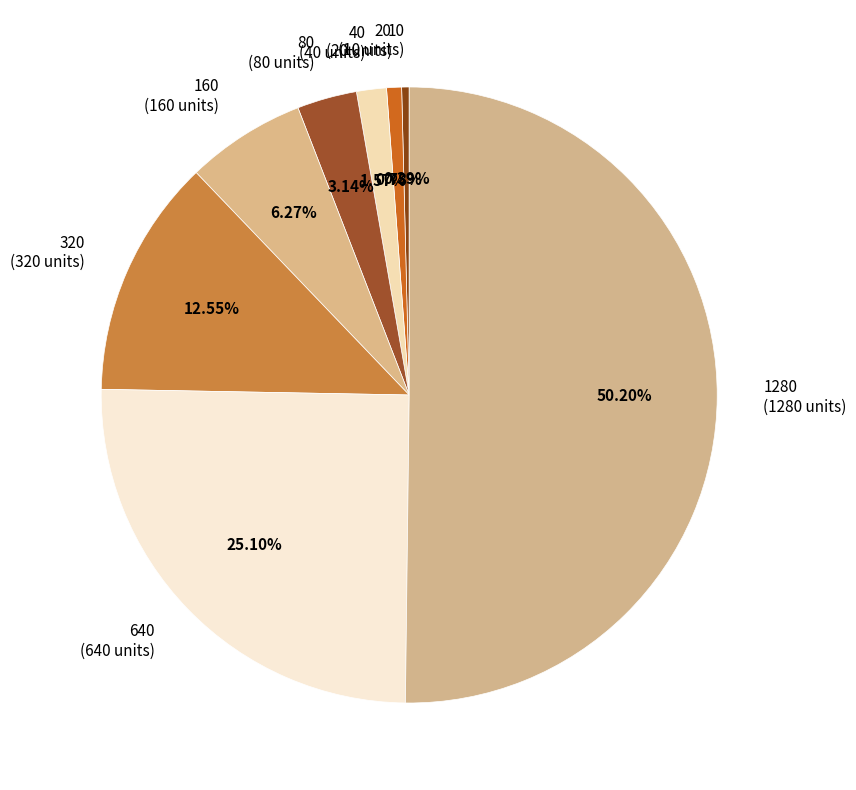

Do 80 and 40 together represent more than half of the pie?

No